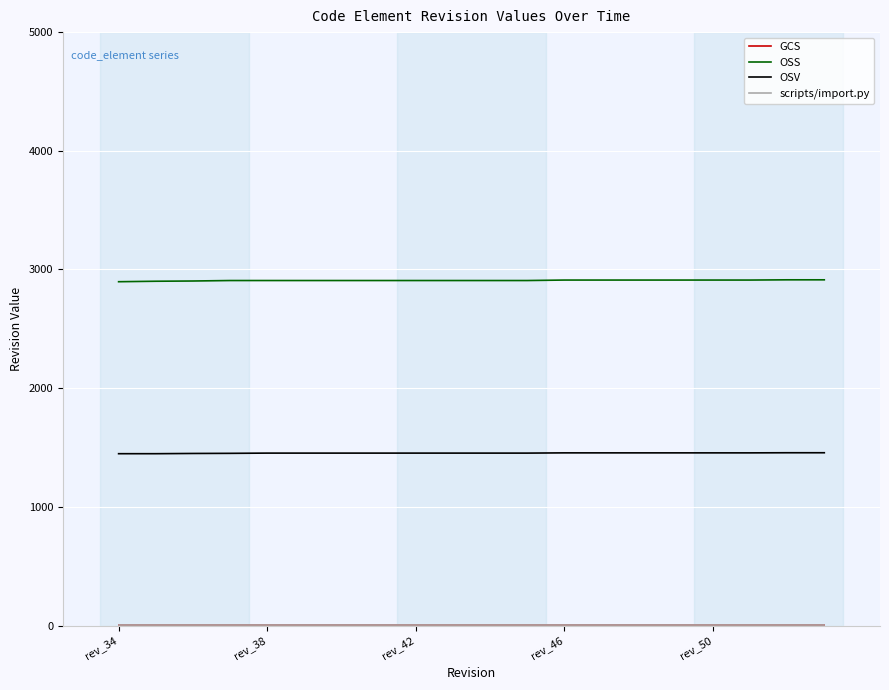

True or false: OSV and OSS cross at least once.

False